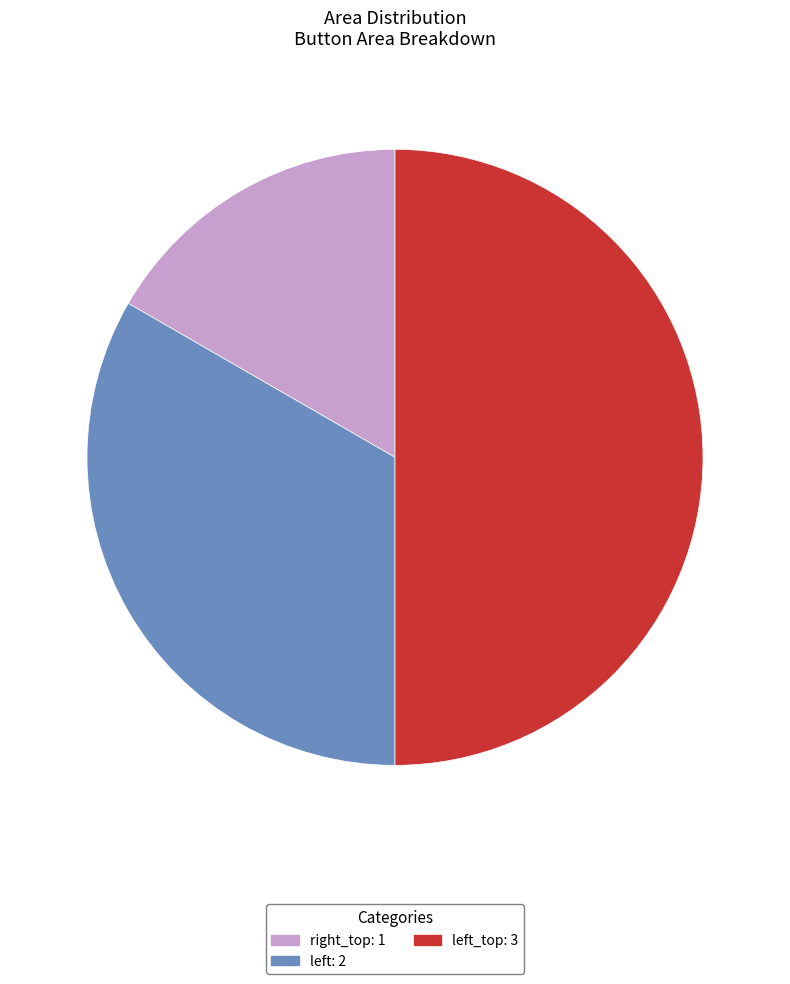

Is it true that left_top: 3 is 50% of the pie?

True